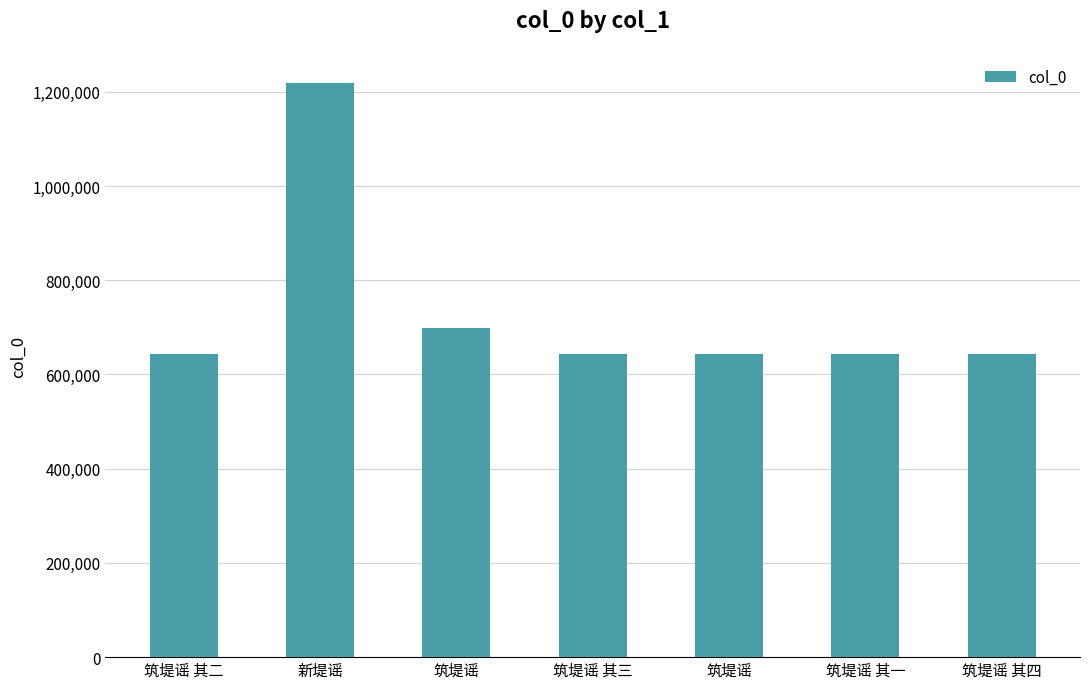

What is the label of the 2nd bar from the right?

筑堤谣 其一